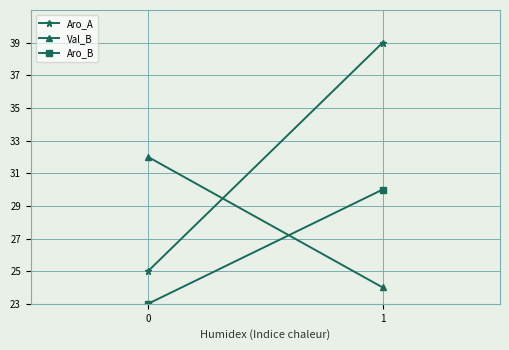

The value of Aro_A at 0 is 25. True or false?

True